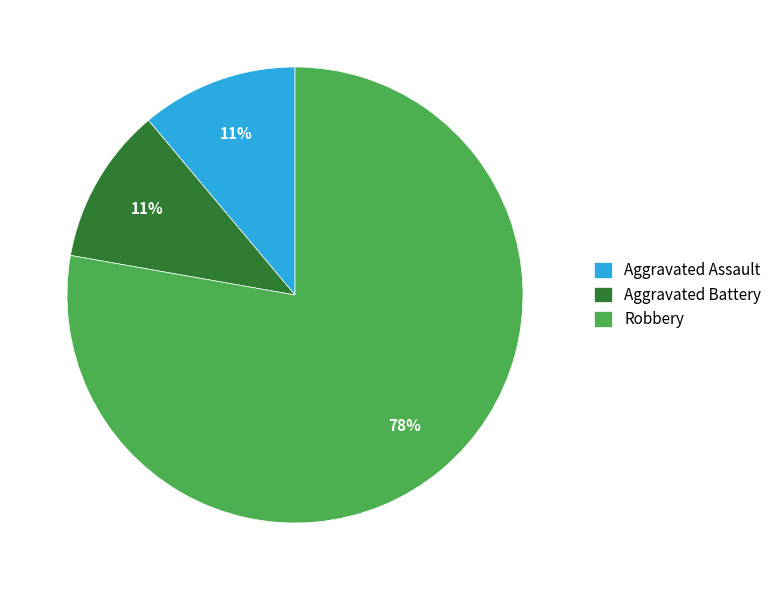

Count the number of slices in the pie.

3